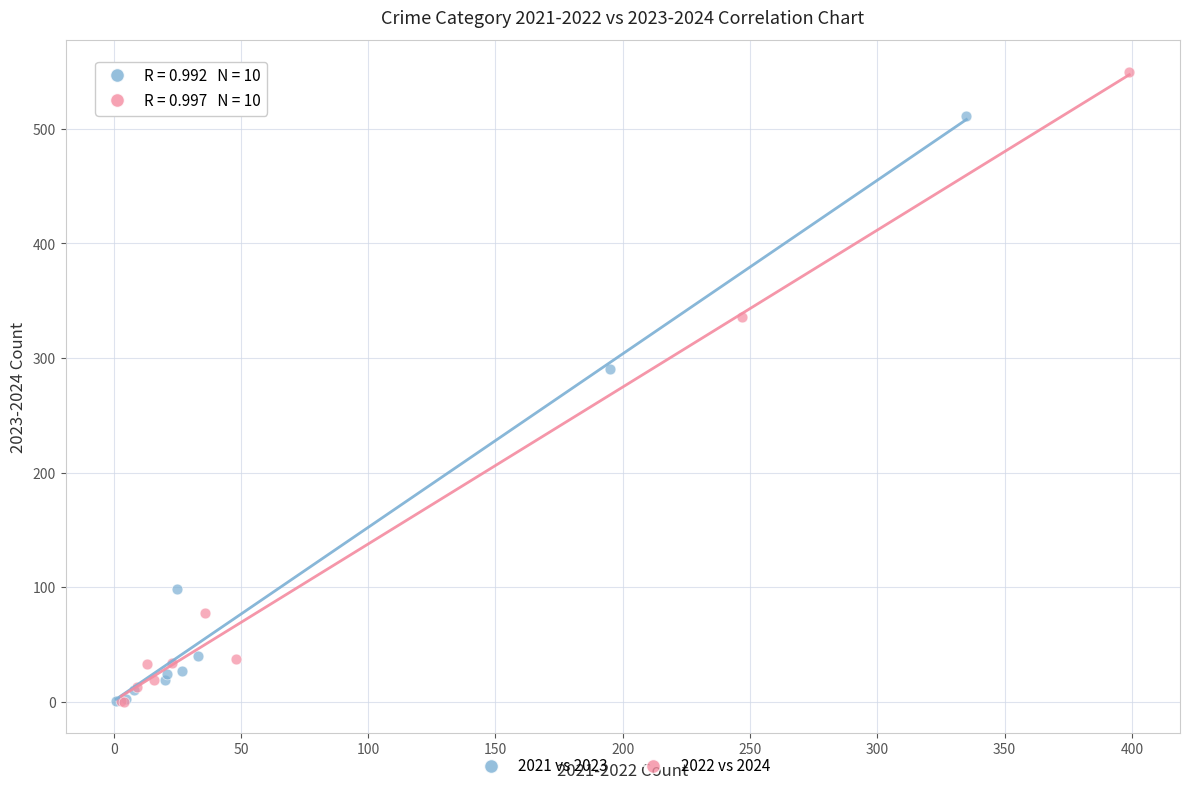

Which series has the largest Y range (max minus min)?

2022 vs 2024